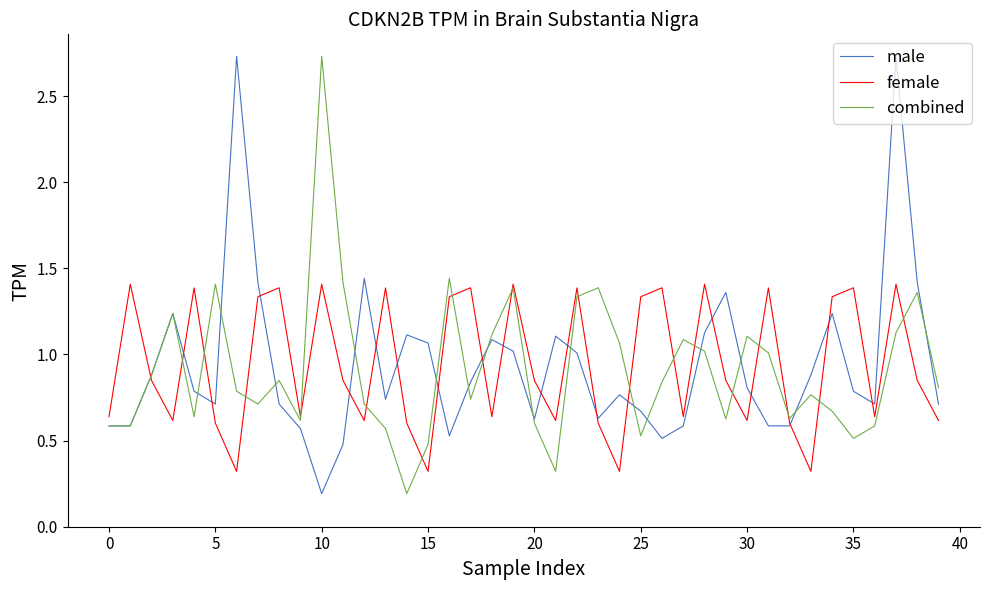

Which series has the widest spread of values?

male